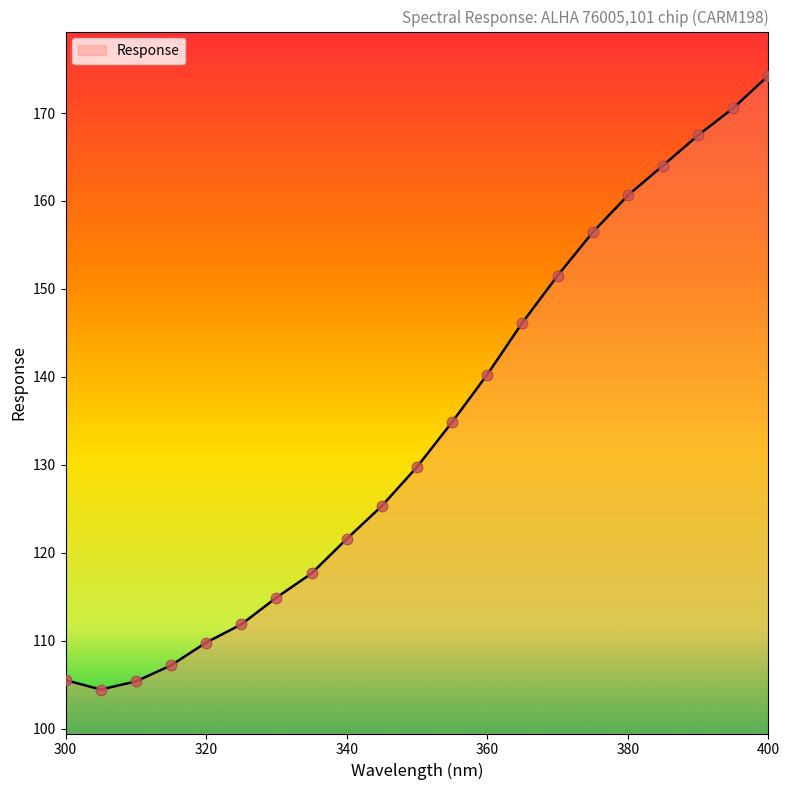

What is the difference between the maximum and minimum values?

69.8